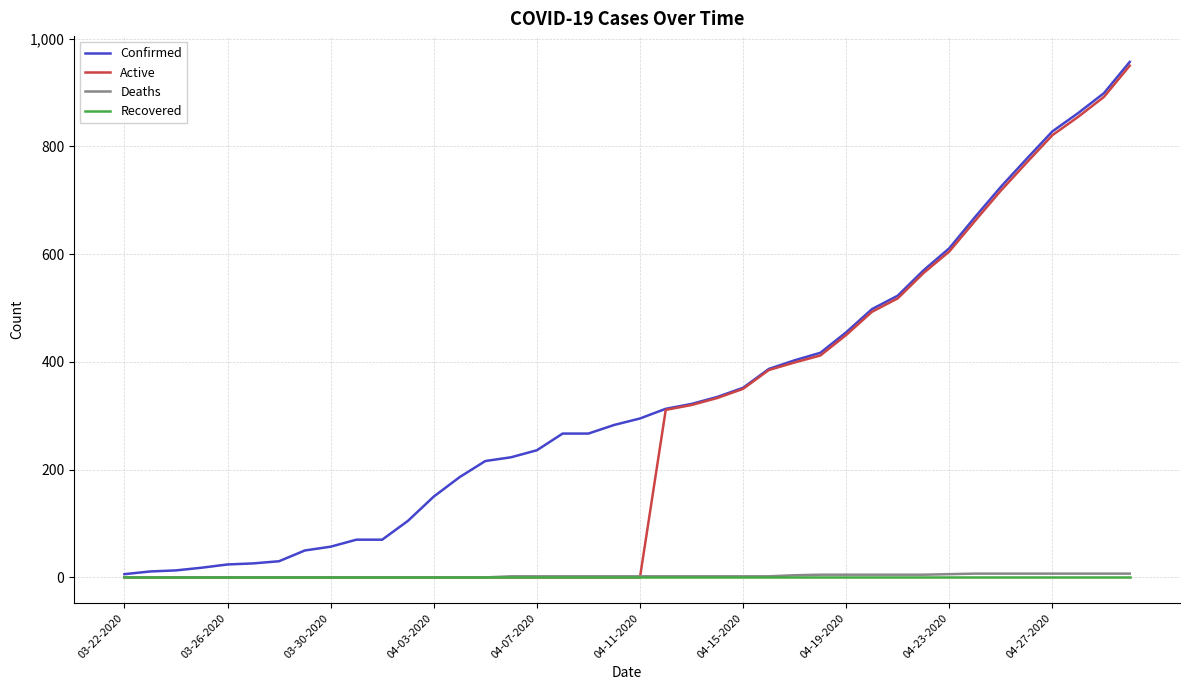

Which series has the largest total across all categories?

Confirmed